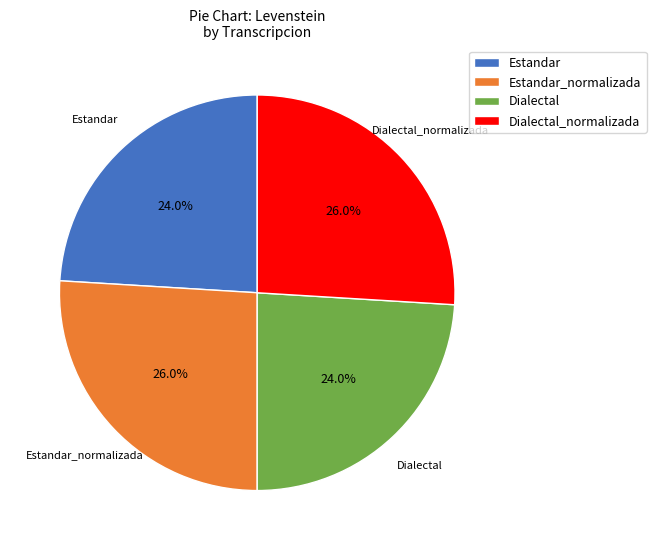

How many slices are in this pie chart?

4